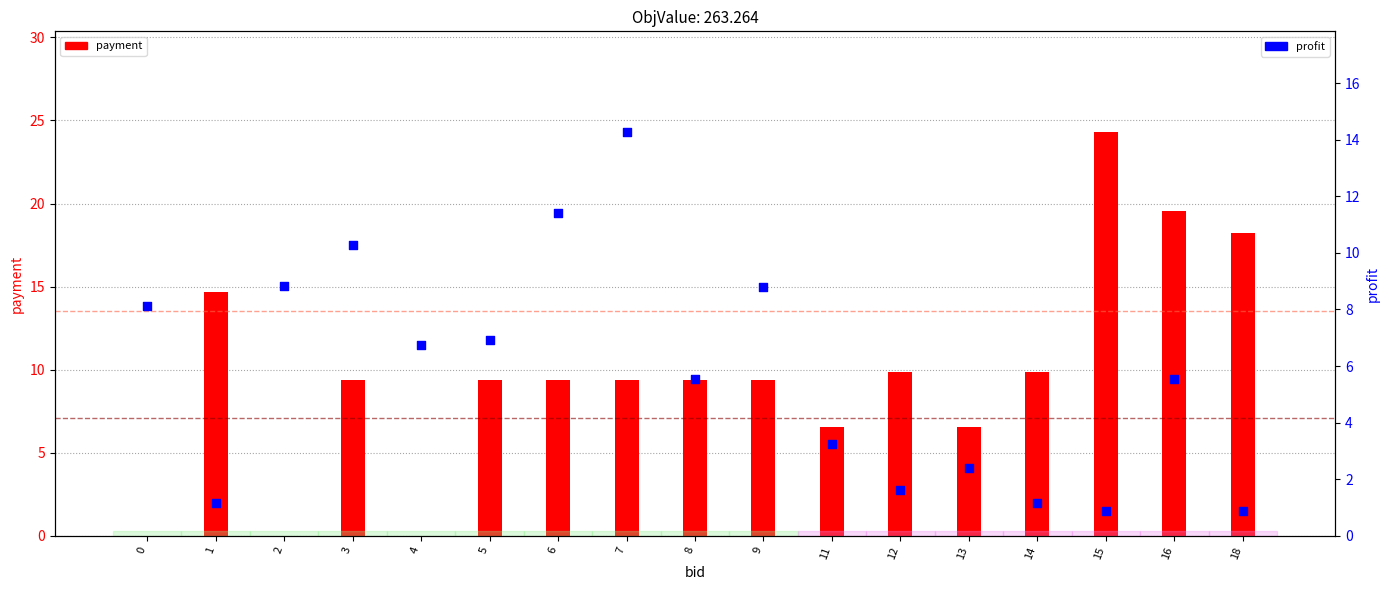

Is the value of profit at 1 greater than the value of payment at 1?

No